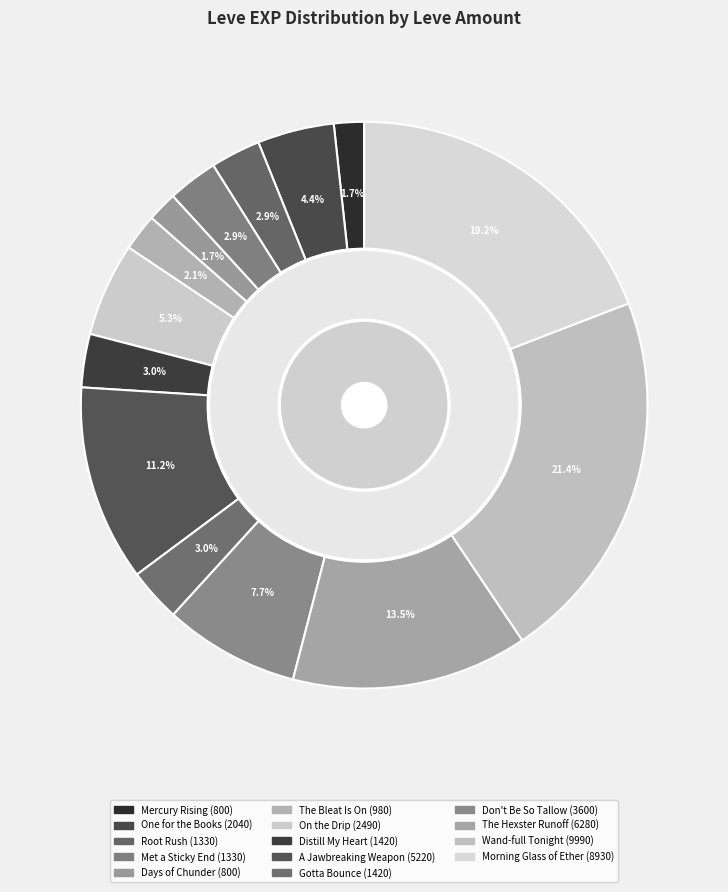

Count the number of slices in the pie.

14